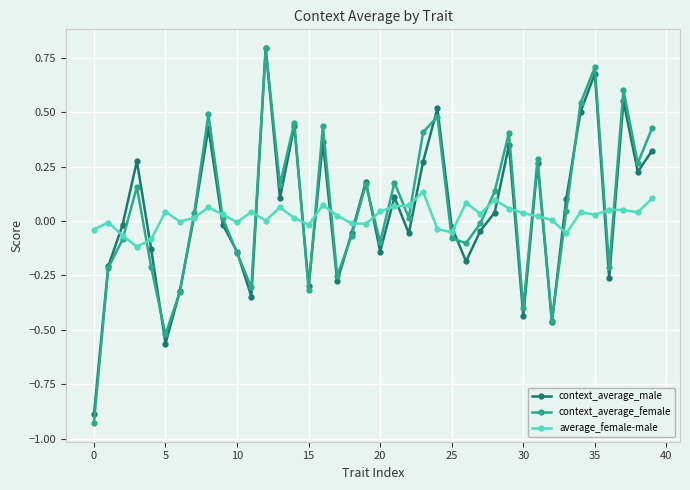

What is the greatest value displayed?

0.8